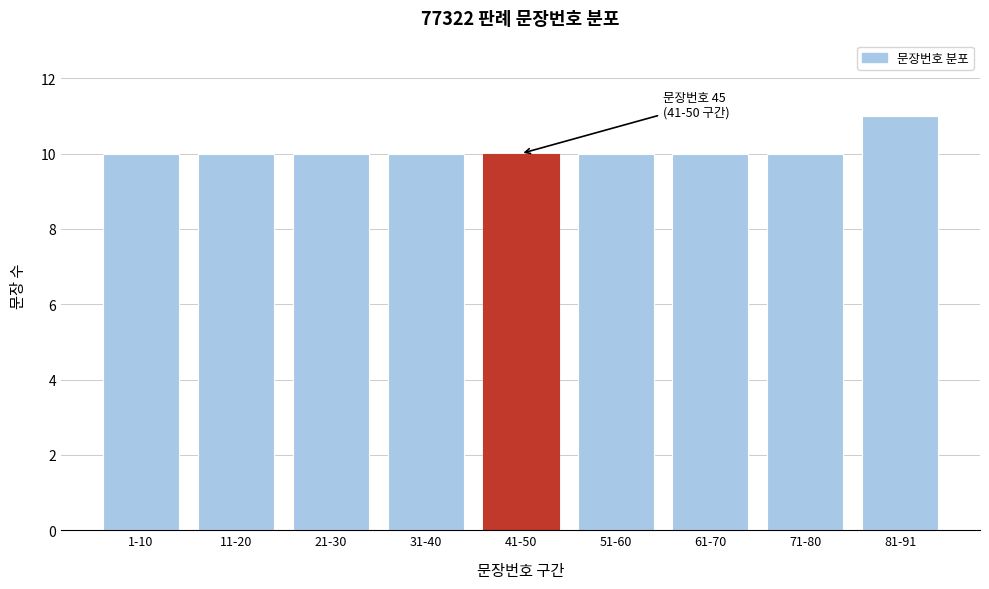

Reading left to right, transcribe all the data shown in this chart.

10	10	10	10	10	10	10	10	11